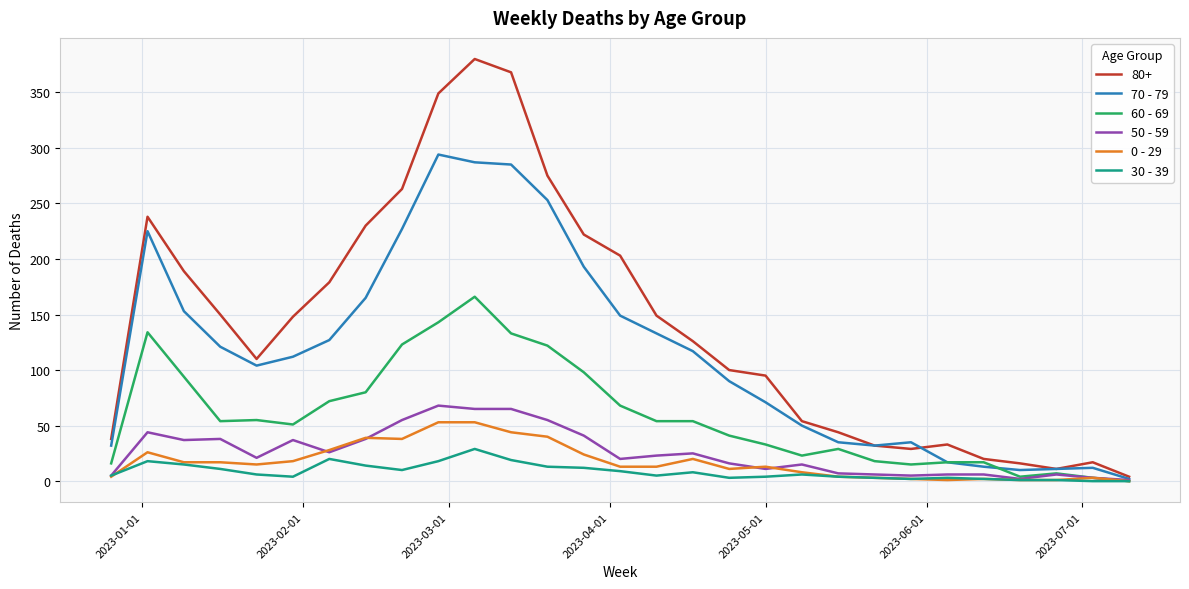

Which series has the largest total across all categories?

80+